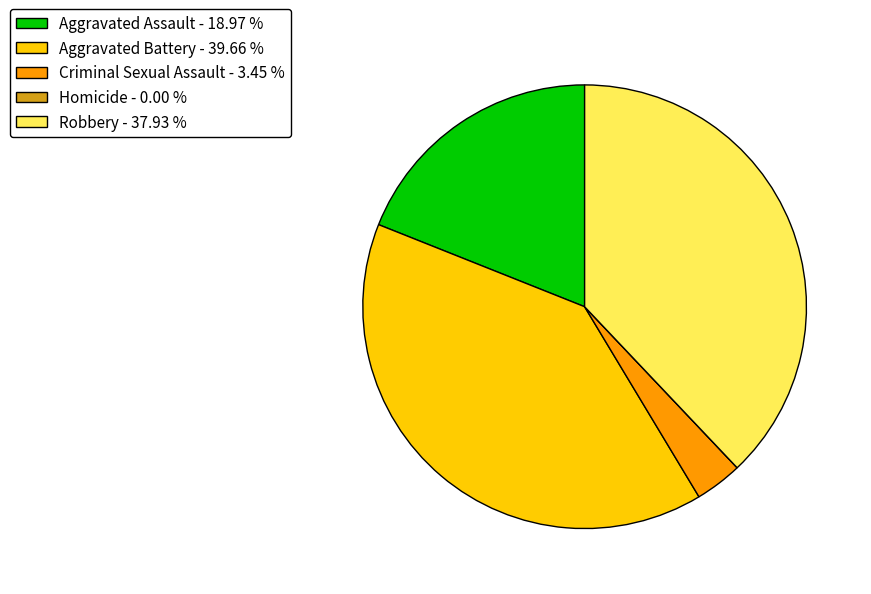

Do Aggravated Assault - 18.97 % and Robbery - 37.93 % together represent more than half of the pie?

Yes